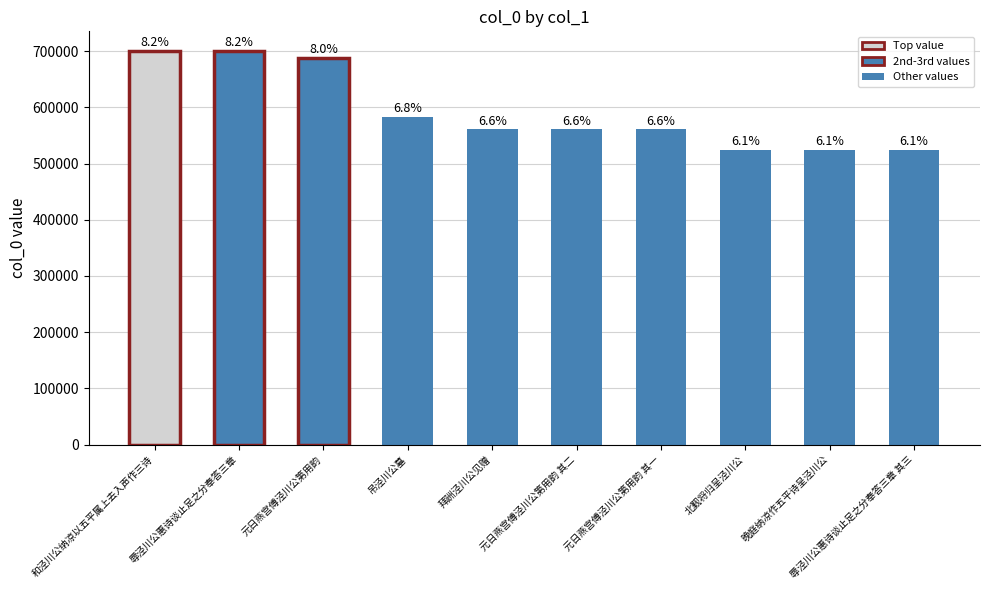

What is the ratio of the value at 和泾川公纳凉以五平属上去入声作三诗 to the value at 辱泾川公惠诗谈止足之分奉答三章 其三?

1.3